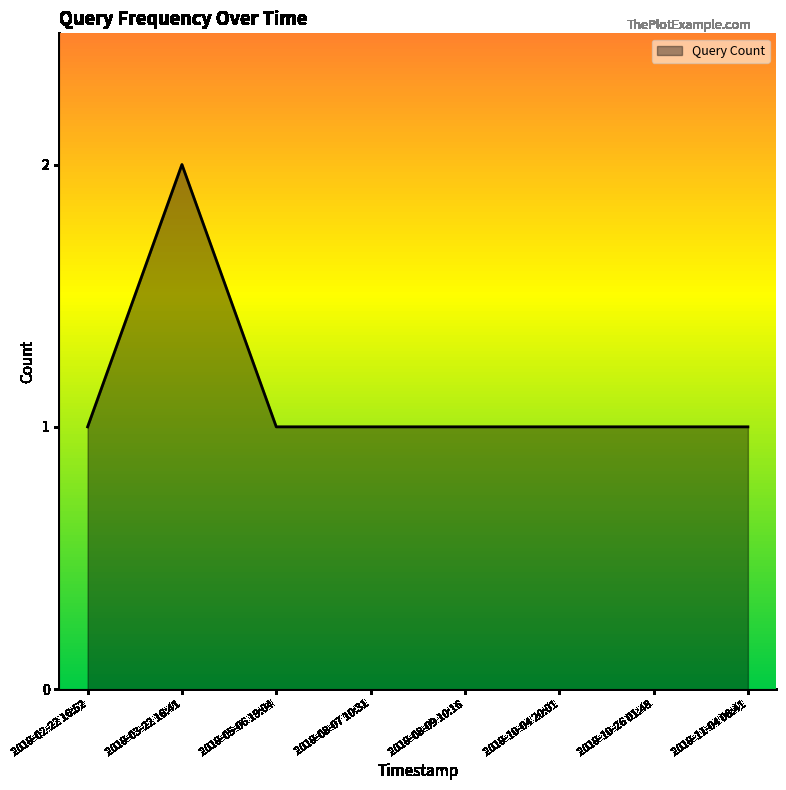

Where is the first local maximum?

2019-03-22 16:41